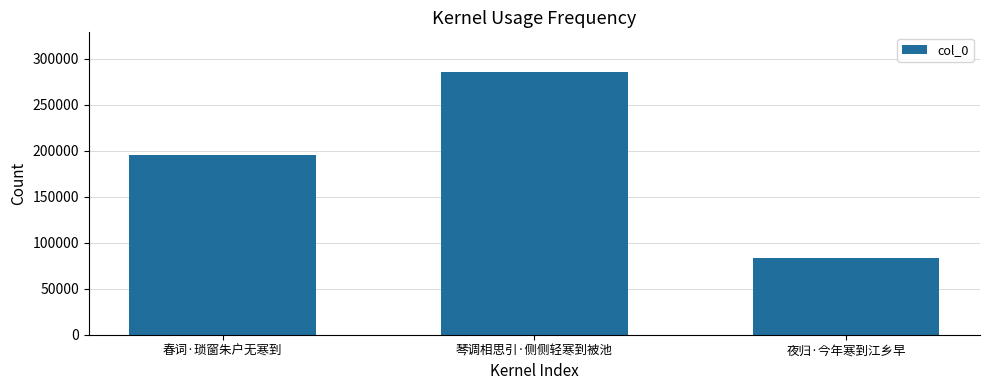

Rank the categories by value from lowest to highest.

夜归·今年寒到江乡早, 春词·琐窗朱户无寒到, 琴调相思引·侧侧轻寒到被池